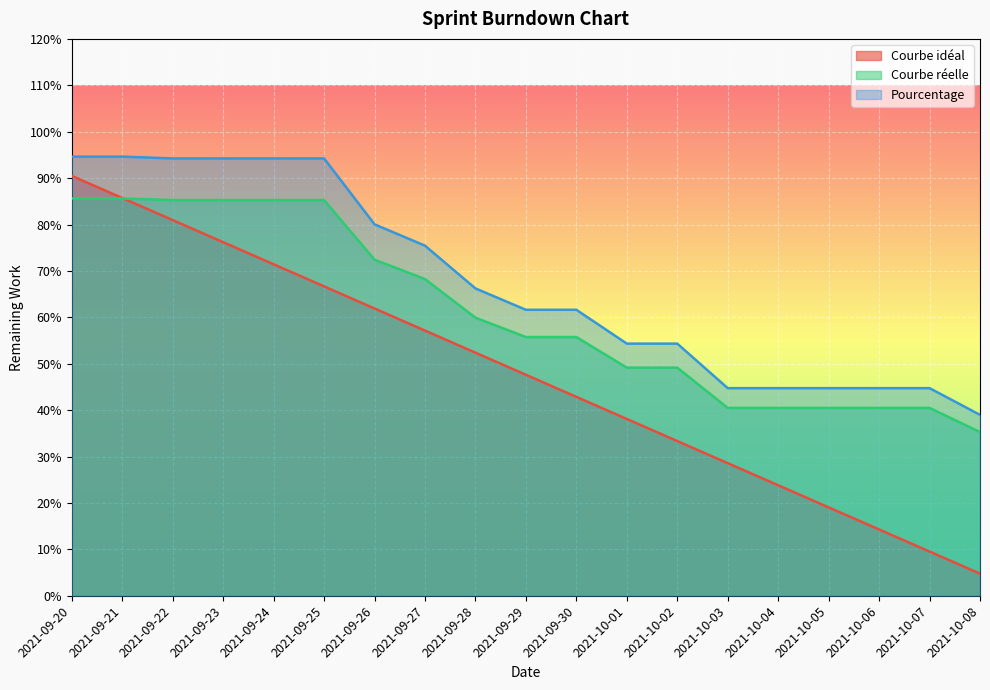

True or false: Pourcentage and Courbe idéal intersect in this chart.

False